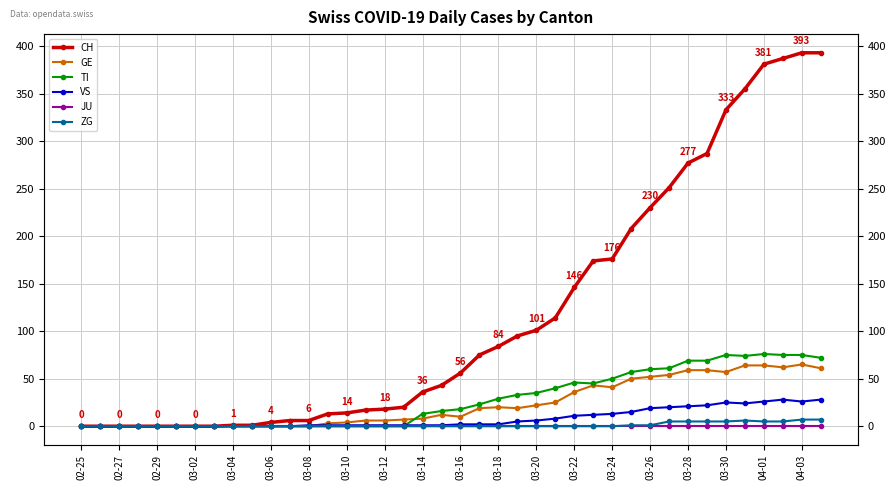

True or false: VS and JU cross at least once.

False